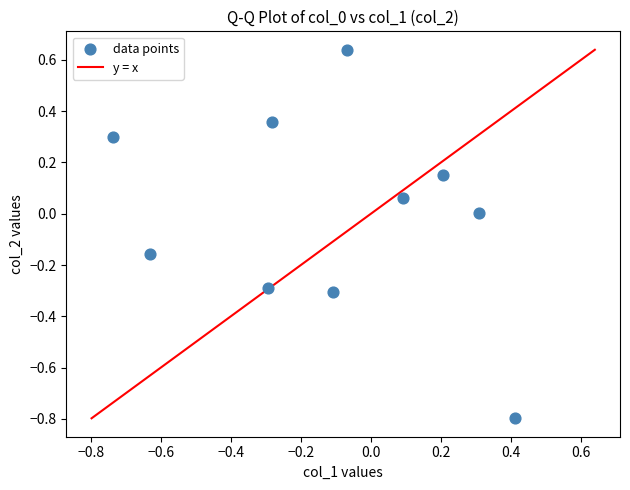

What is the range of Y values (max minus min)?

1.4